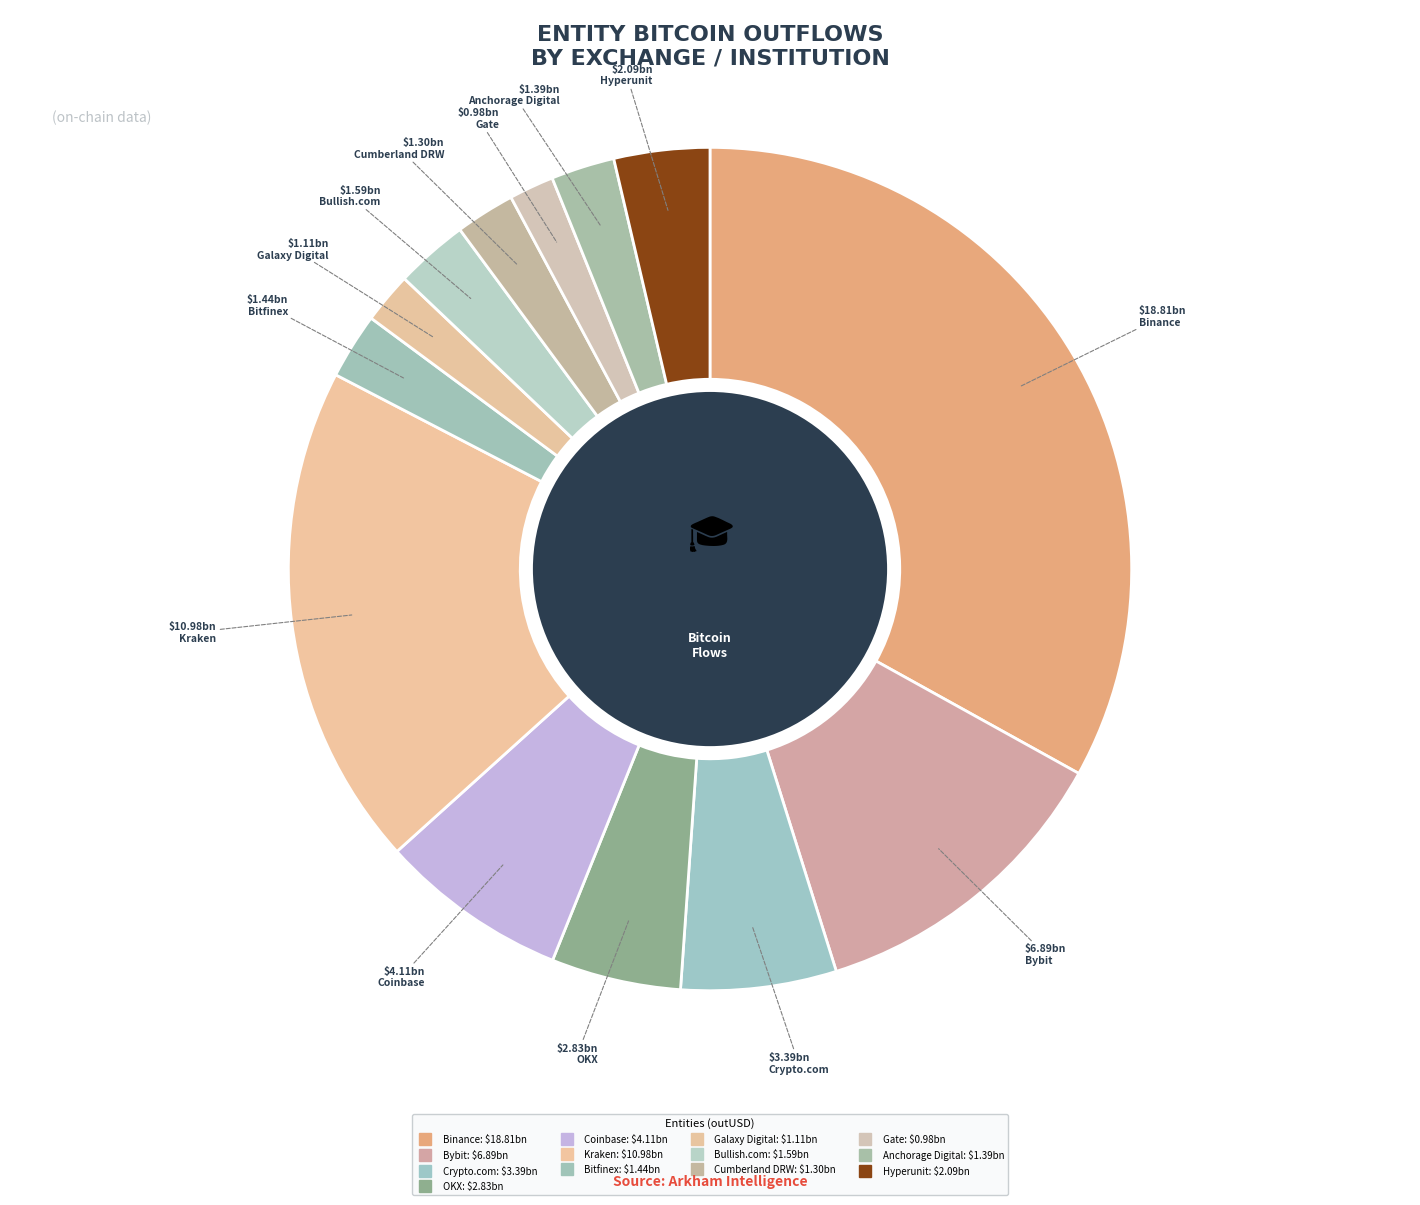

How many segments does this pie chart have?

13